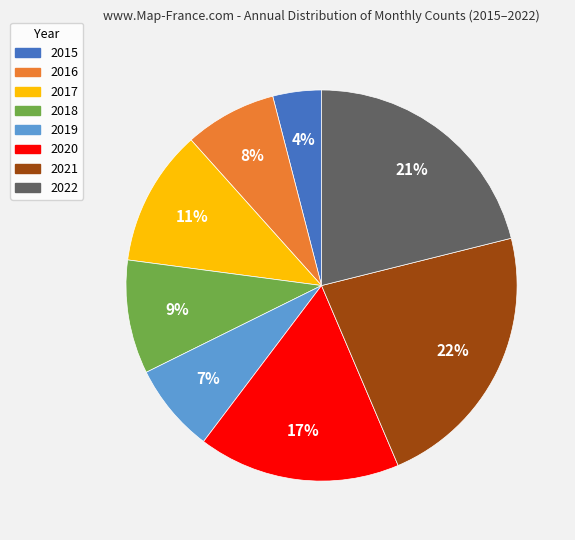

Do 2018 and 2020 together represent more than half of the pie?

No